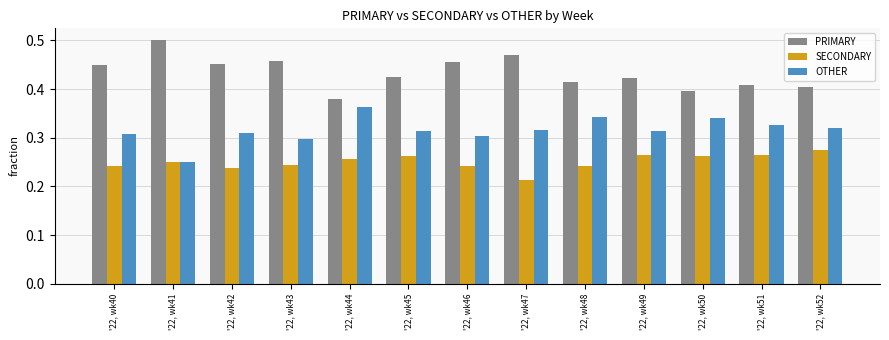

Rank the series by their maximum value, from lowest to highest.

SECONDARY, OTHER, PRIMARY